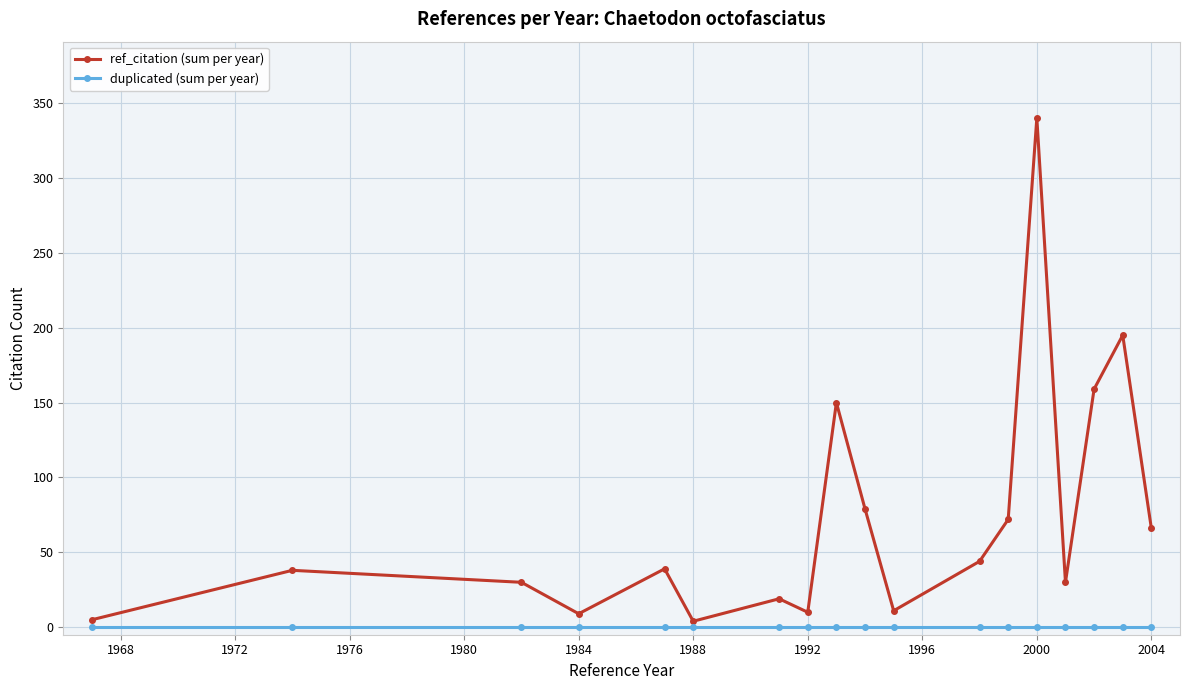

Which series has the largest total across all categories?

ref_citation (sum per year)